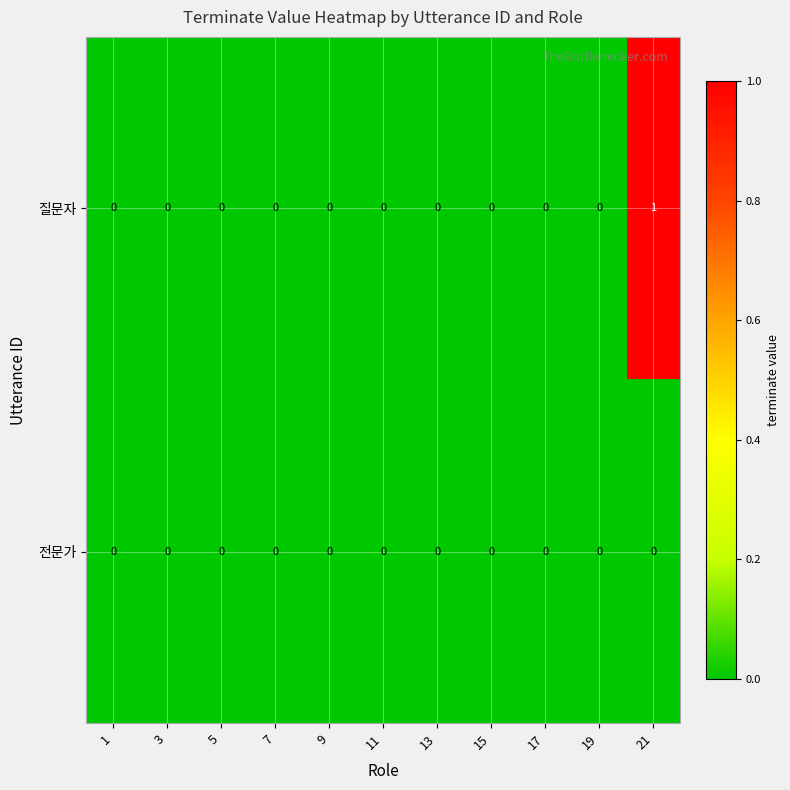

Rank the series by their average value, from highest to lowest.

질문자, 전문가